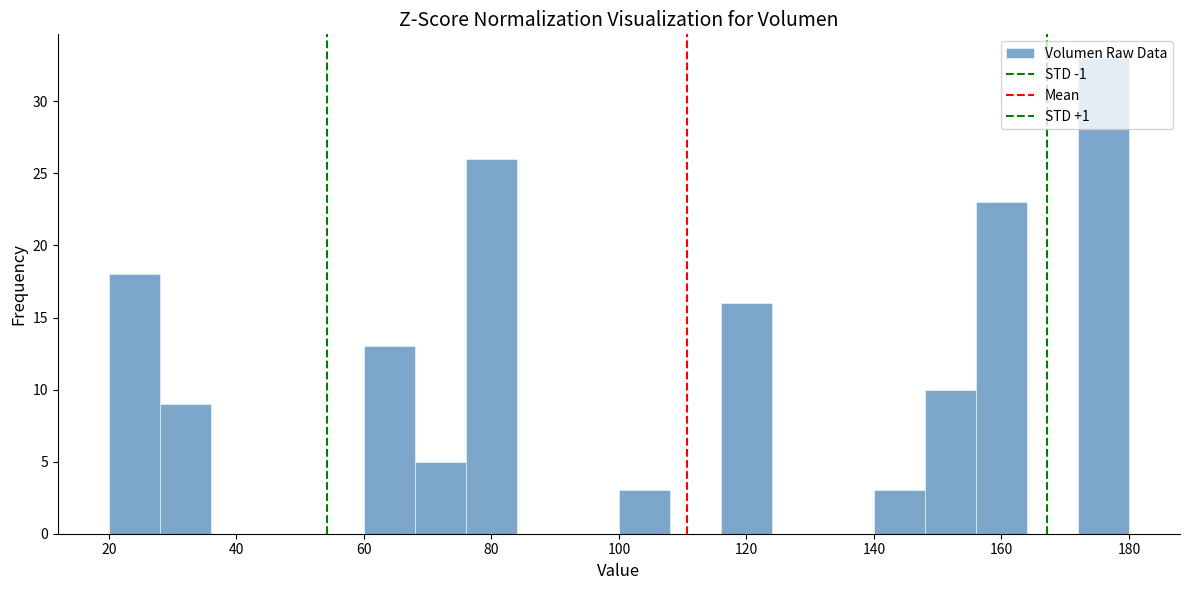

How tall is the bar that spans 68 to 76 on the x-axis? The values are not printed on the chart, so give them approximately, as read against the axis.

5